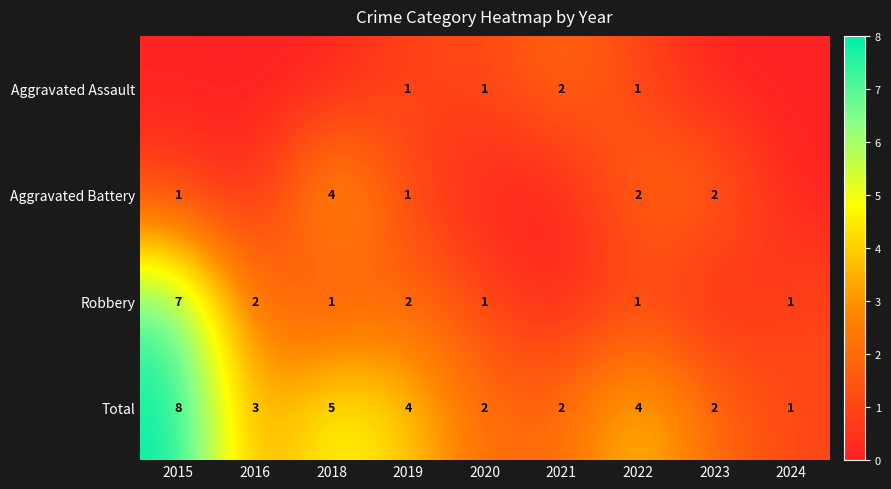

The value of Total at 2016 is 2. True or false?

False